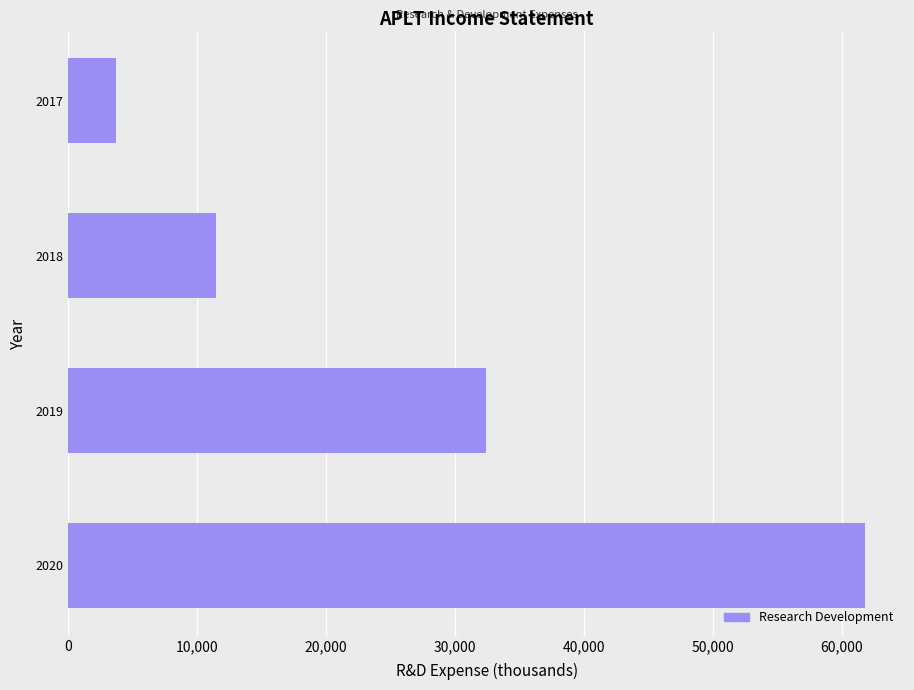

Reading bottom to top, list all the values displayed in this chart.

2020=61800	2019=32400	2018=11500	2017=3700